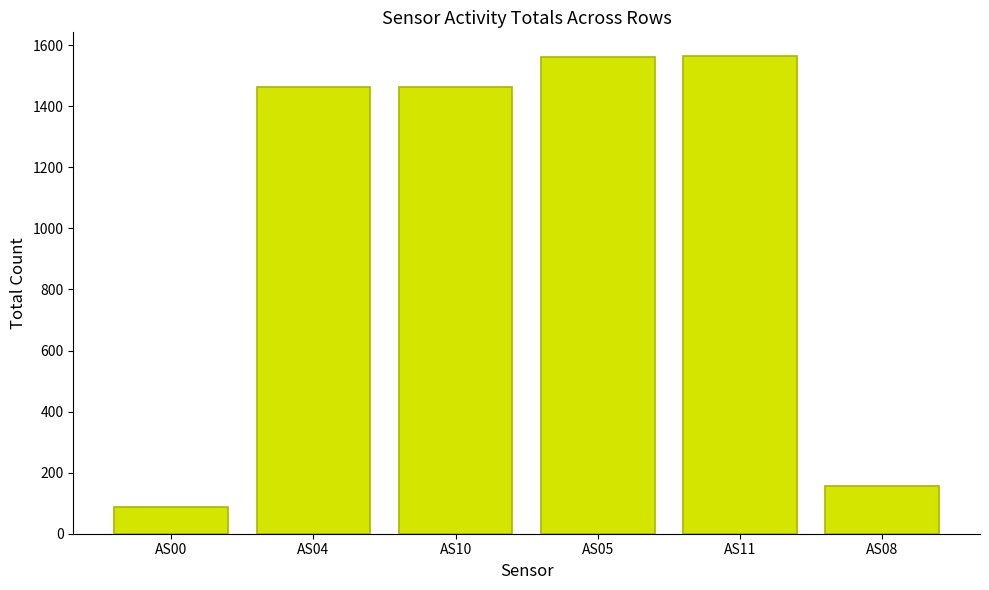

What position from the right is AS00?

6